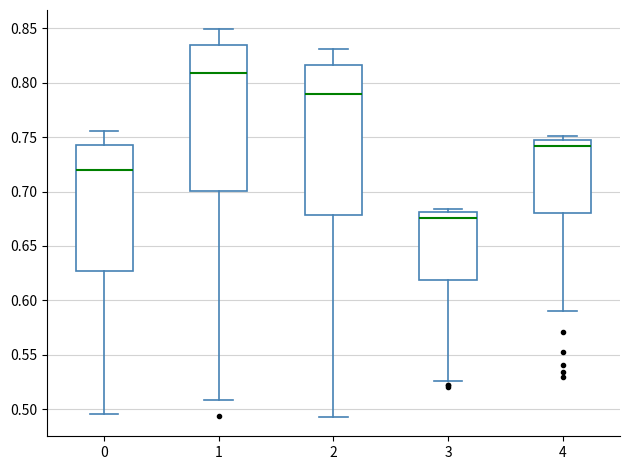

Where is the upper edge of the box at x = 1 on the y-axis? The values are not printed on the chart, so give them approximately, as read against the axis.

0.835